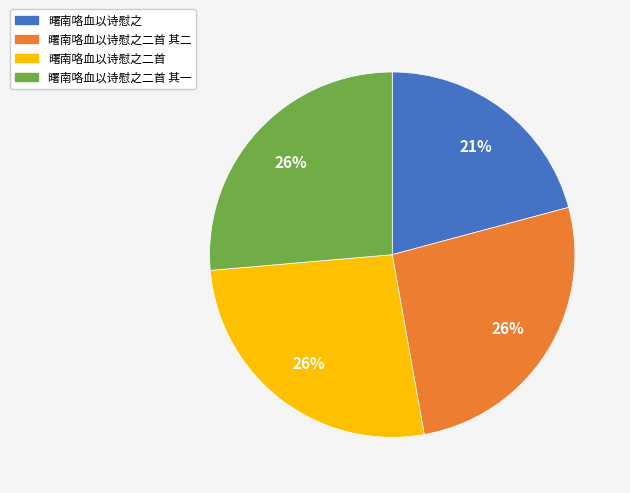

The 曙南咯血以诗慰之二首 其二 slice represents 19% of the pie. True or false?

False